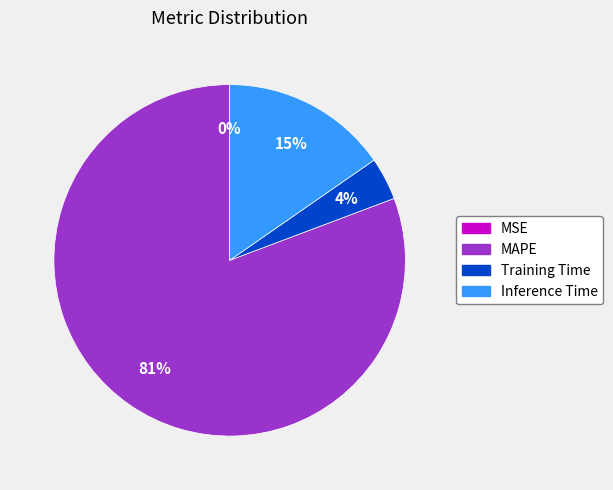

Which slice is the largest?

MAPE